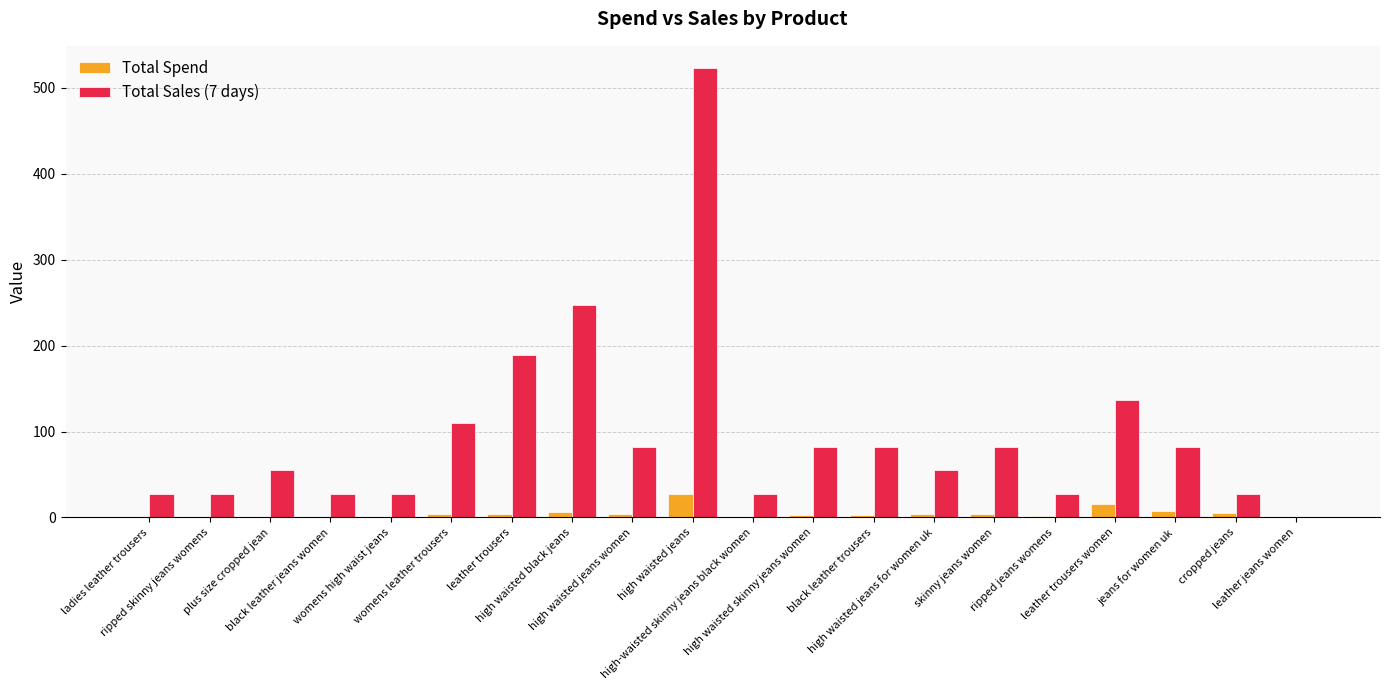

Which series has the largest total across all categories?

Total Sales (7 days)